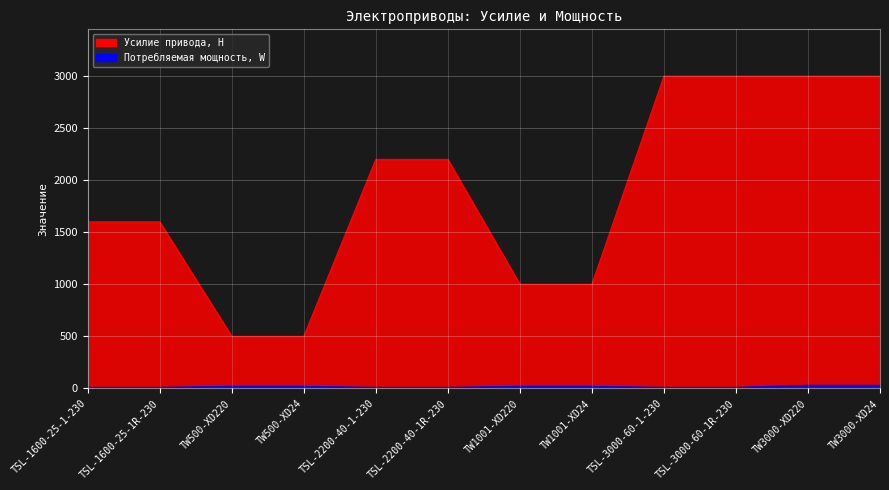

How many values in the Потребляемая мощность, W series exceed 20?

2